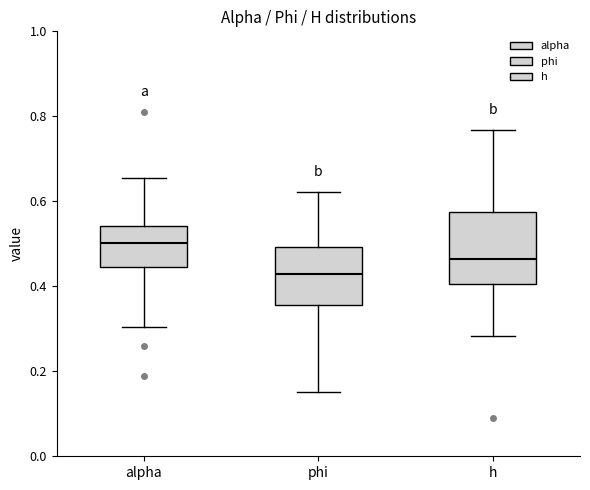

Where is the upper edge of the box for phi on the y-axis? The values are not printed on the chart, so give them approximately, as read against the axis.

0.50